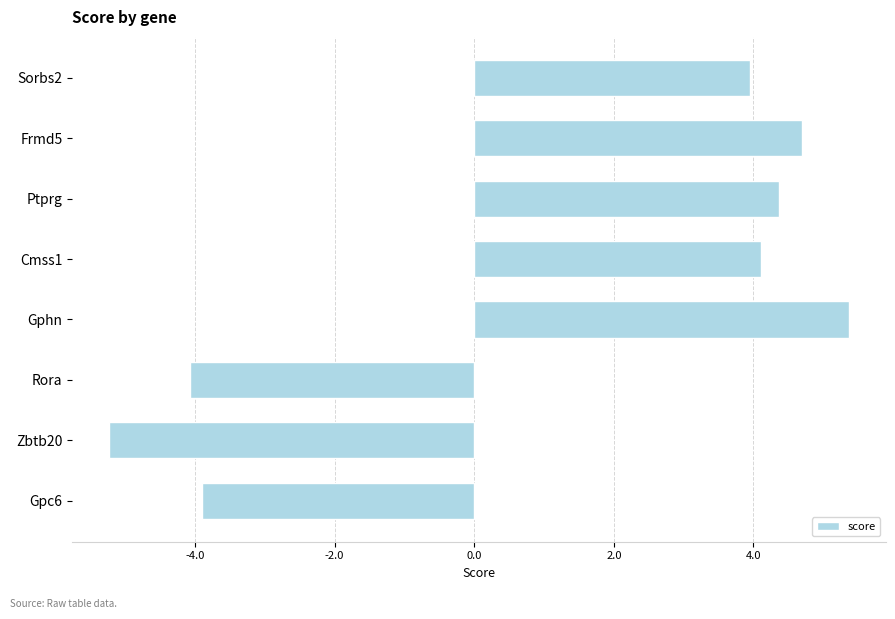

What is the label of the 8th bar from the bottom?

Sorbs2